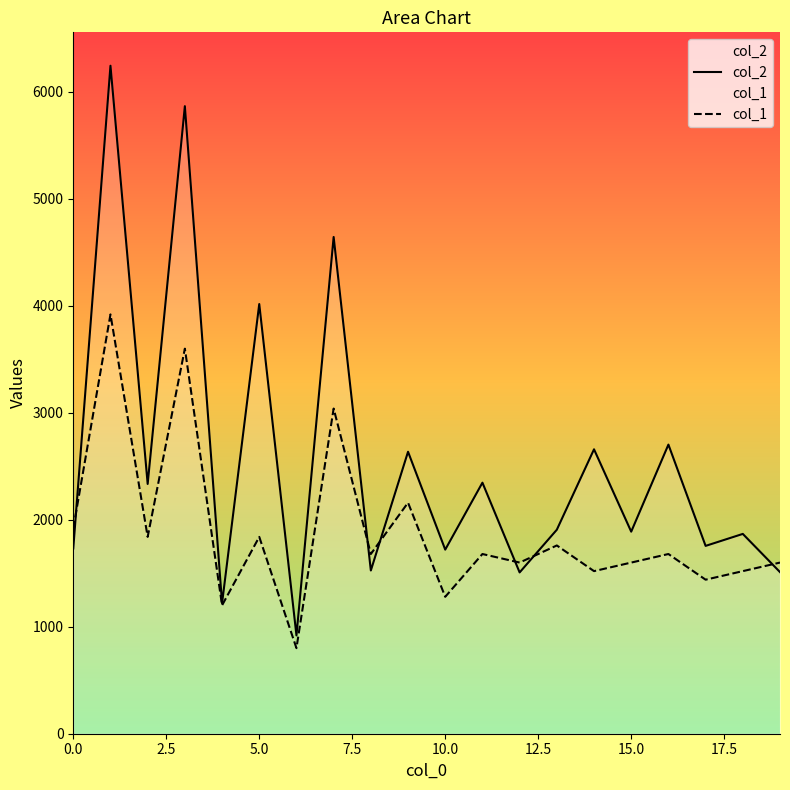

List the series in order of their peak value, lowest first.

col_1, col_2